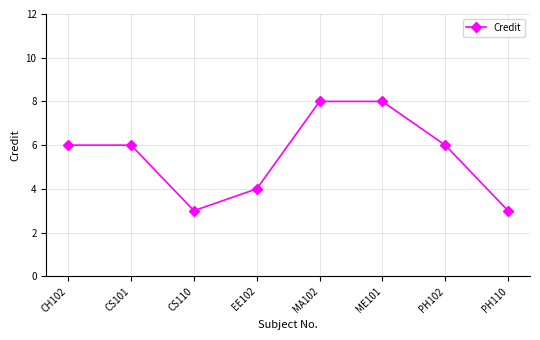

What is the smallest value displayed?

3